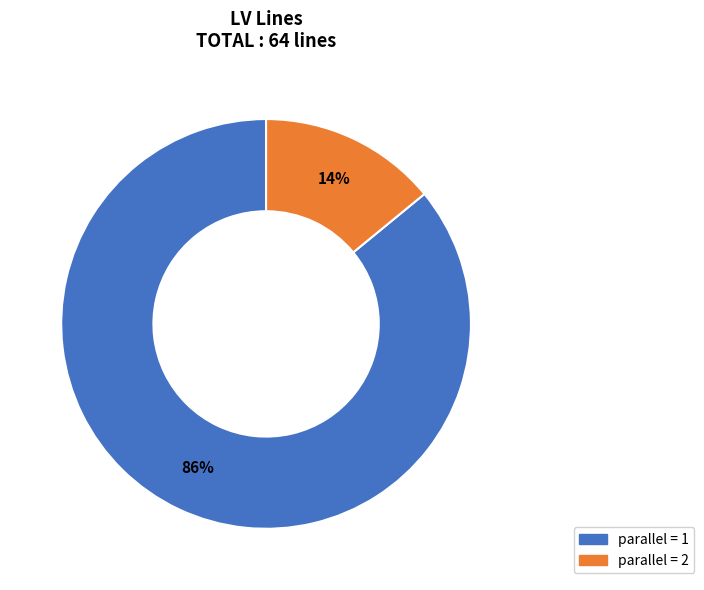

To the nearest percent, what is the difference between the largest and smallest slice percentages?

72%